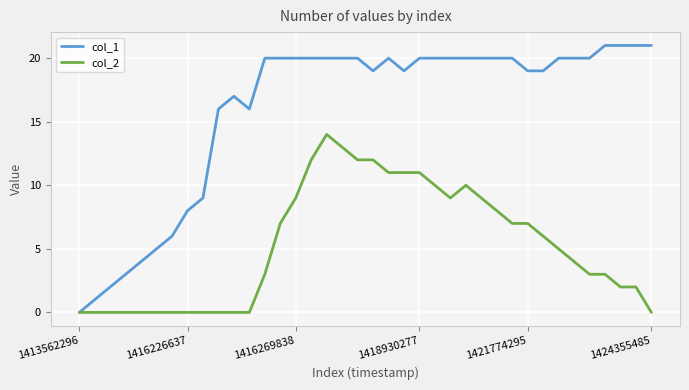

What is the sum of all col_1 values?

607